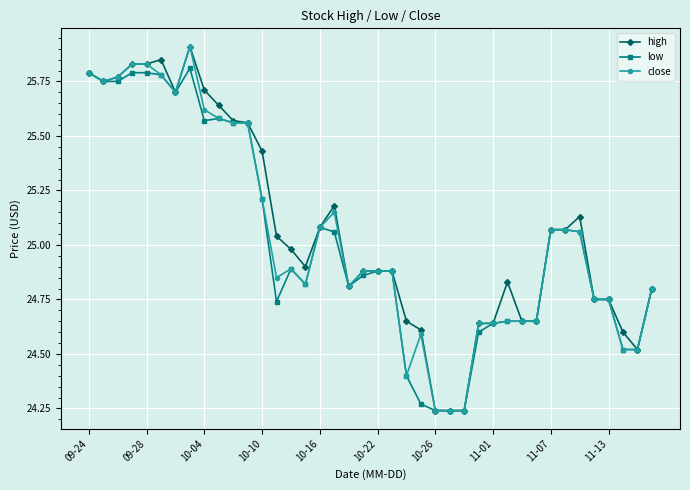

At how many categories does at least one series exceed 25?

19